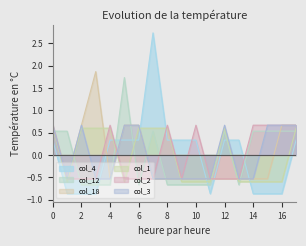

How many negative values does the col_1 series have?

9